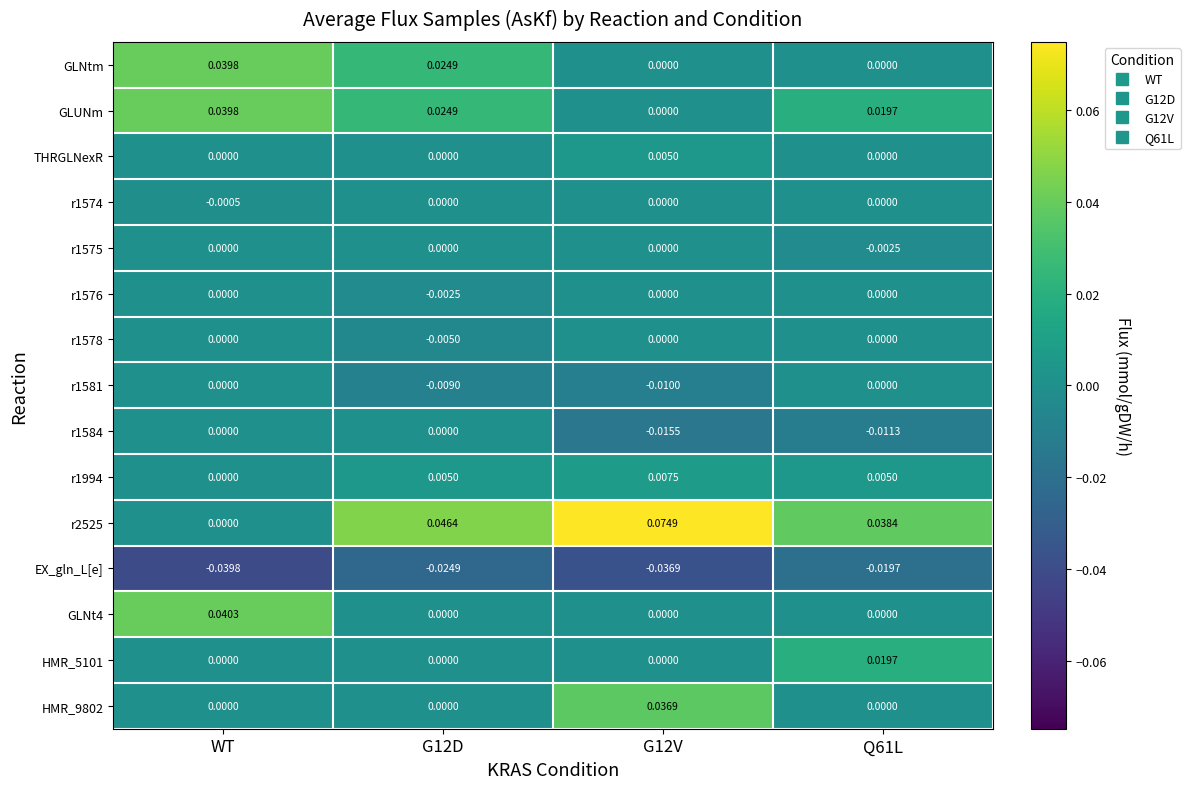

At which category is the sum across all series the highest?

WT